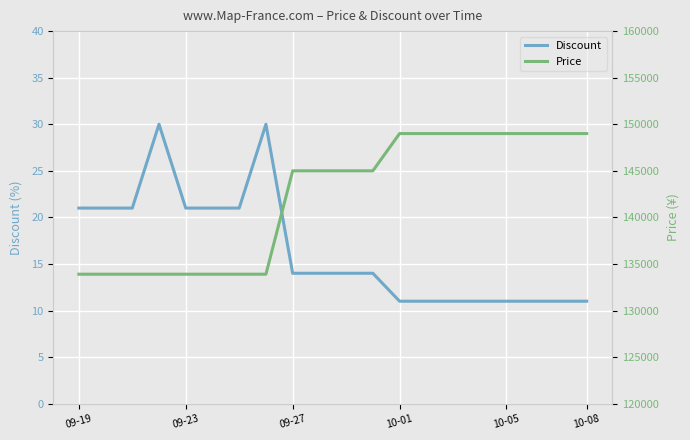

How many lines are shown in the chart?

2